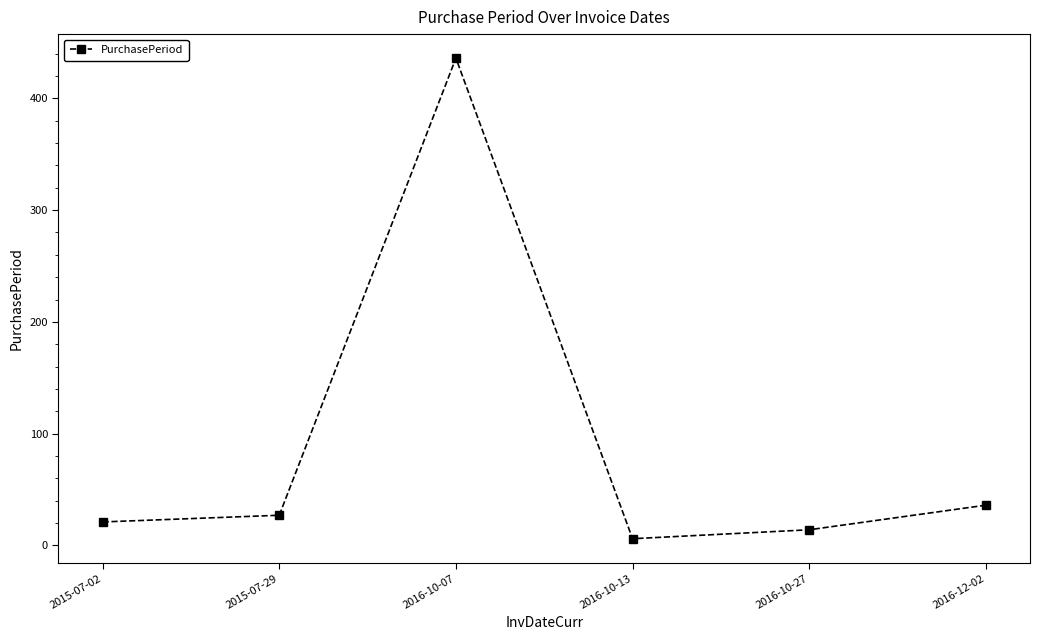

What is the change in value from 2015-07-29 to 2016-10-27?

-13